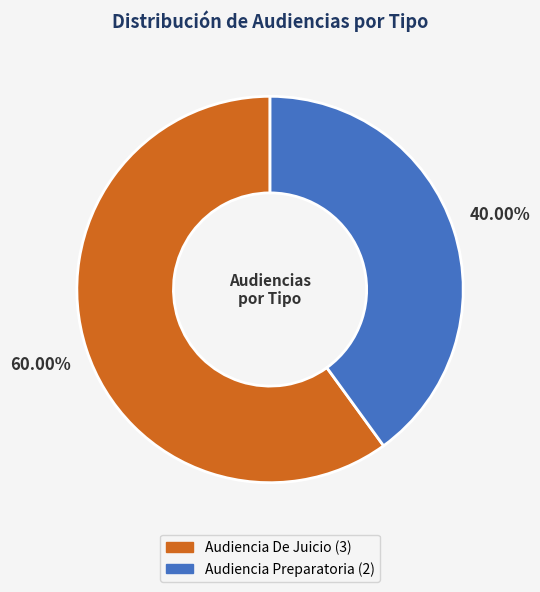

Is it true that Audiencia Preparatoria is 40% of the pie?

True